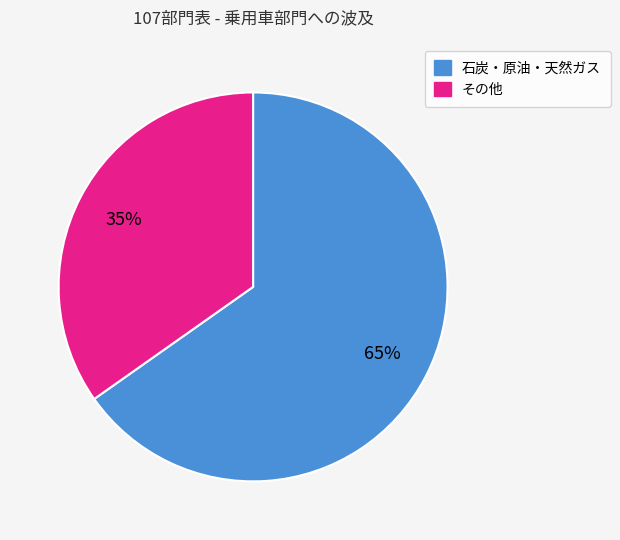

Does any single category account for the majority?

Yes